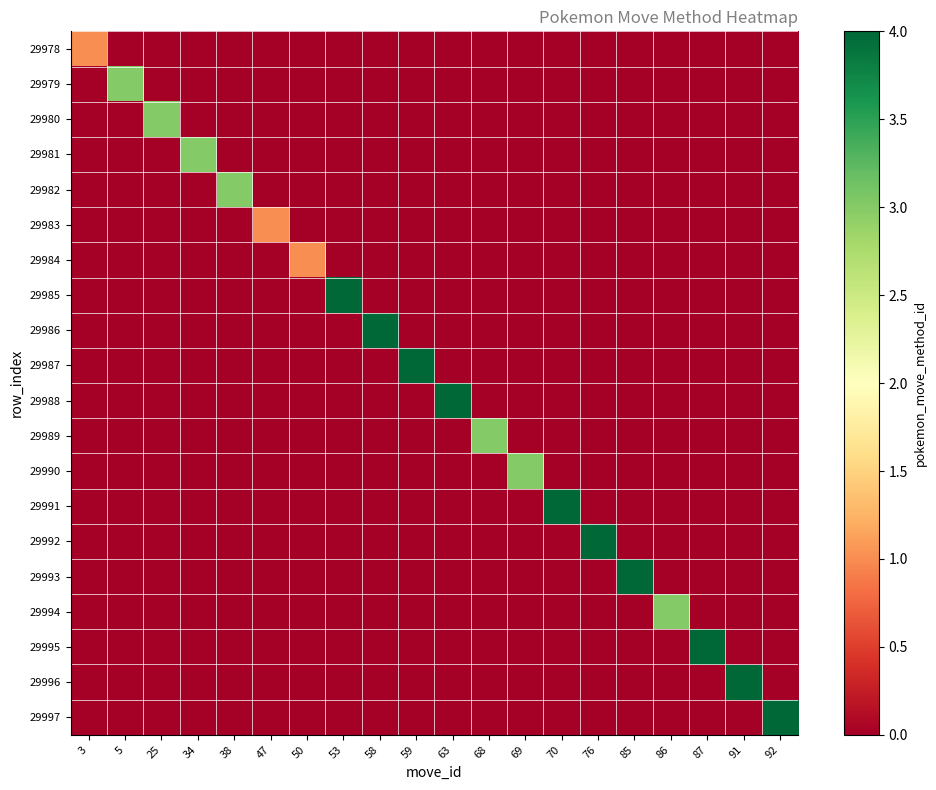

At how many categories does at least one series exceed 1?

17